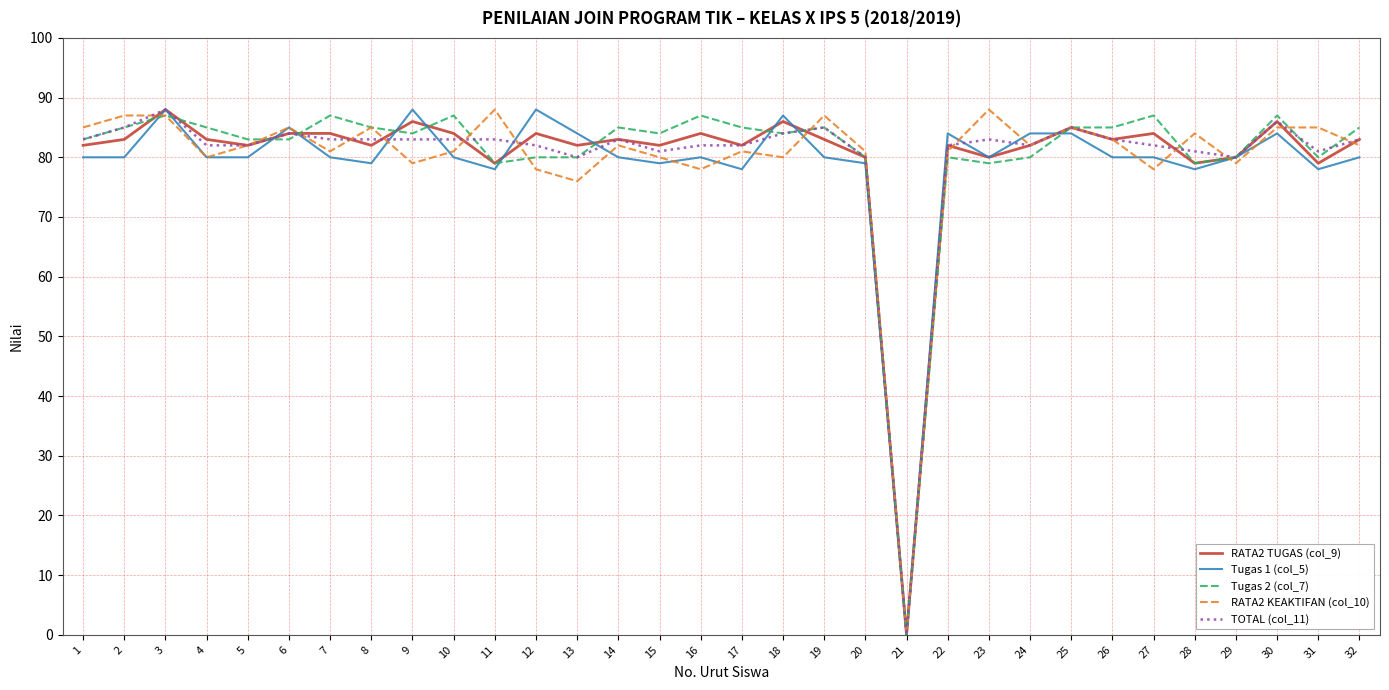

What are all the series names shown in the legend?

RATA2 TUGAS (col_9), Tugas 1 (col_5), Tugas 2 (col_7), RATA2 KEAKTIFAN (col_10), TOTAL (col_11)